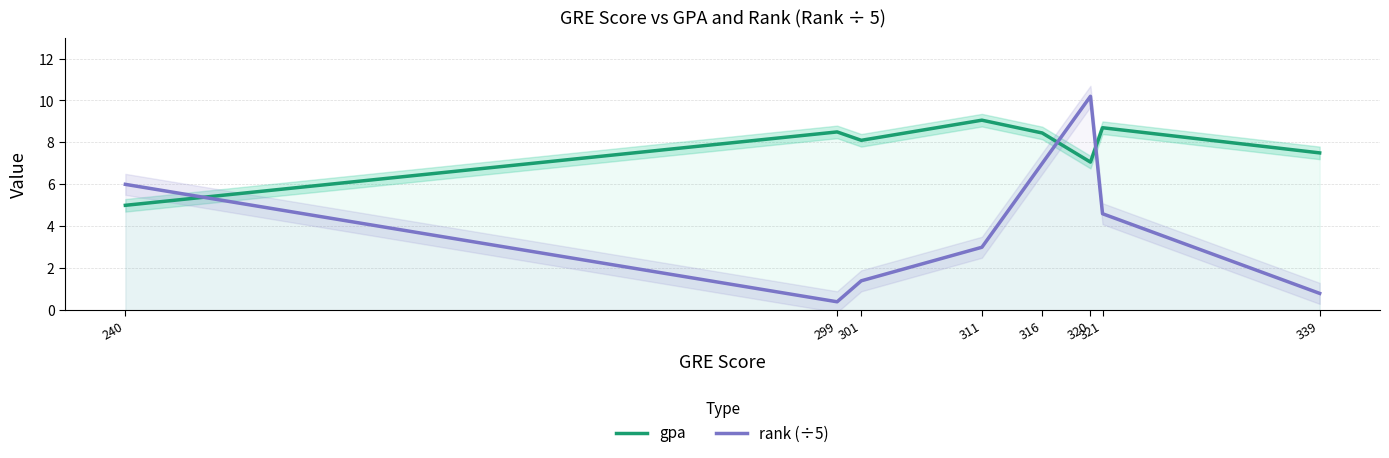

Is the value of rank (÷5) at 339 greater than the value of gpa at 321?

No